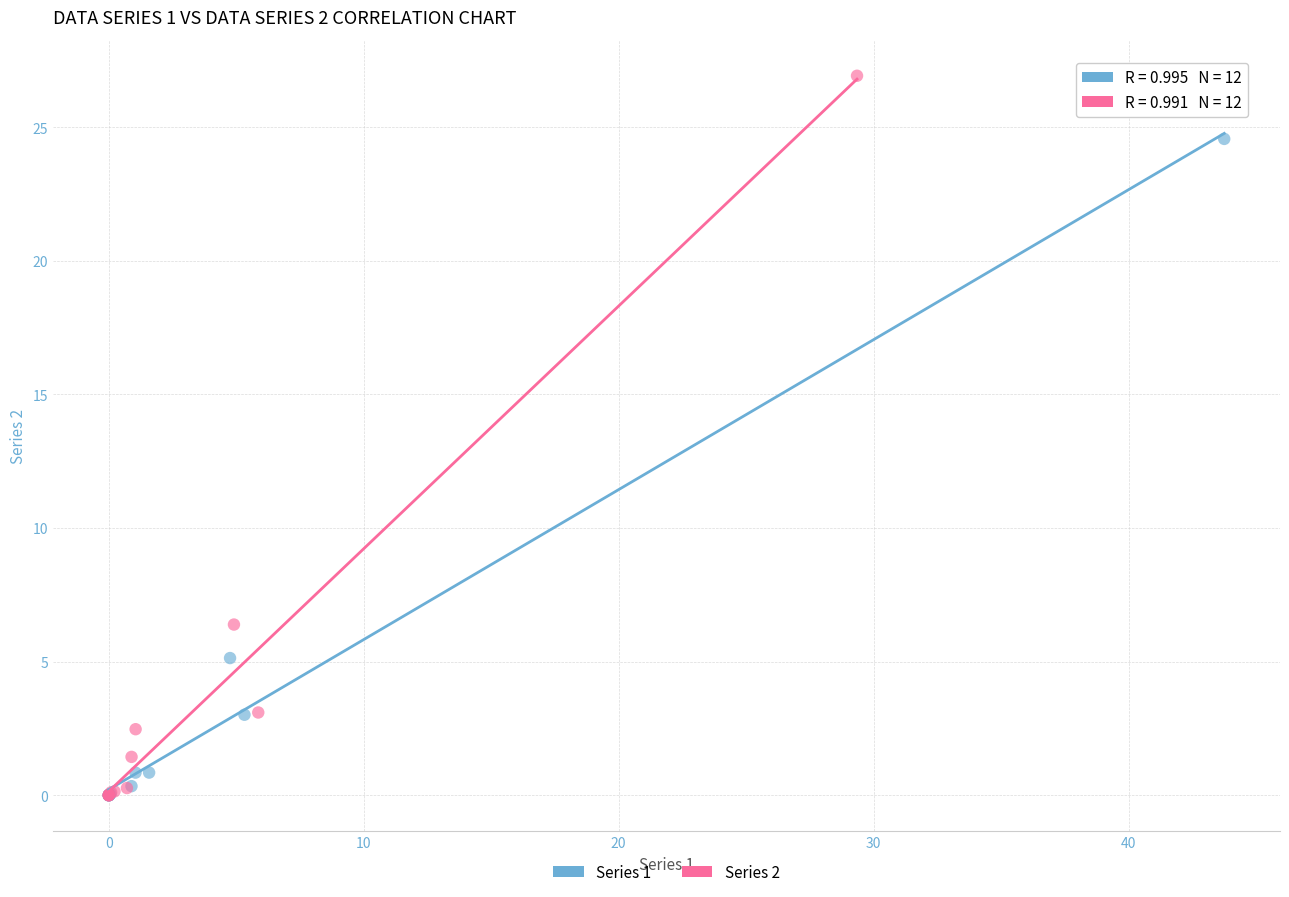

Which series contains the highest Y value?

Series 2